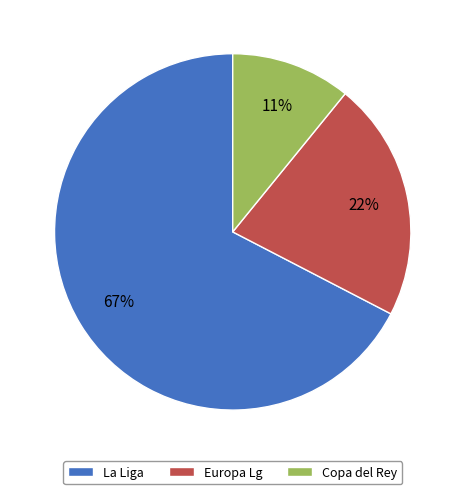

The Europa Lg slice represents 35% of the pie. True or false?

False